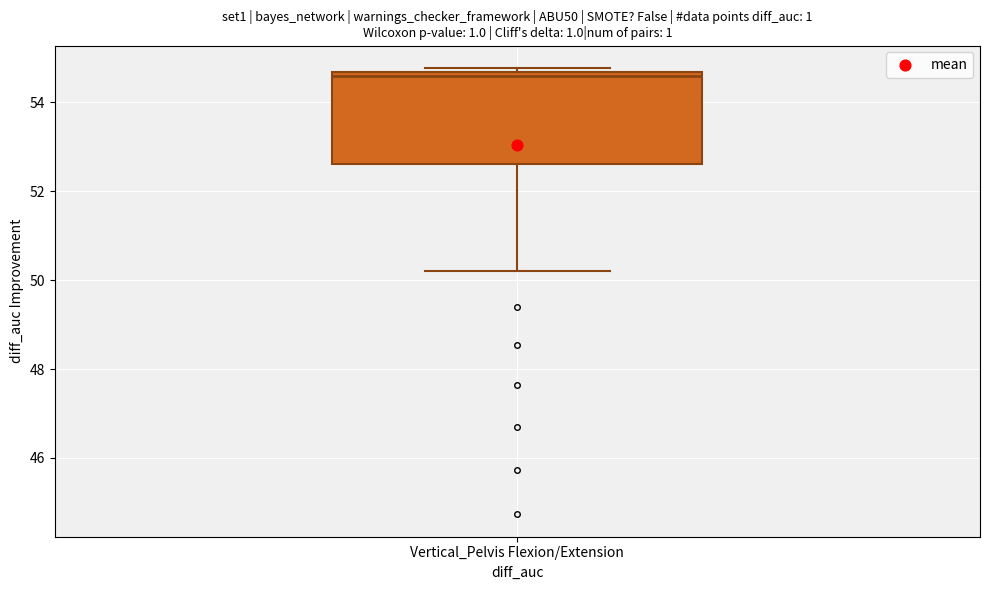

Where is the lower edge of the box for Vertical_Pelvis Flexion/Extension on the y-axis? The values are not printed on the chart, so give them approximately, as read against the axis.

52.6